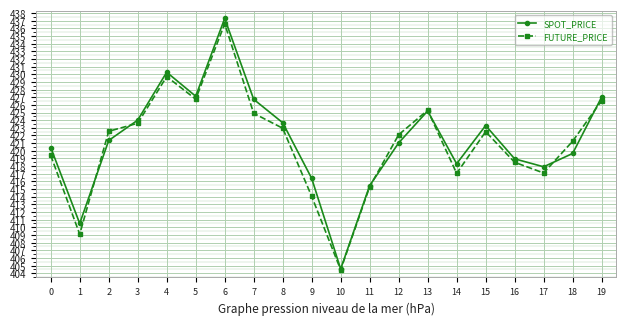

What is the value of the SPOT_PRICE point at the 15th from the left?

418.3